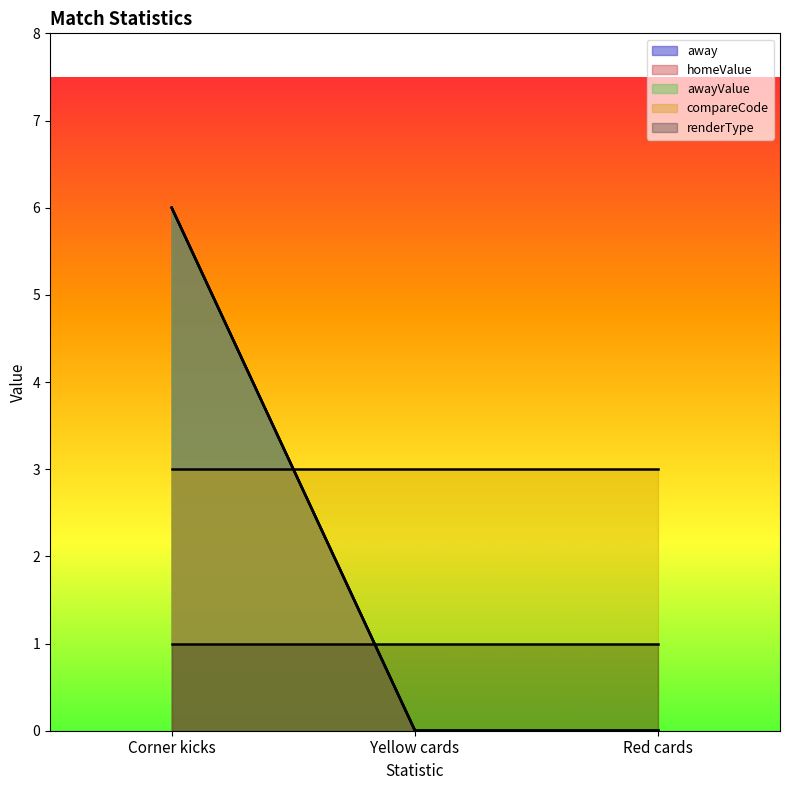

True or false: away has a value of 0 at Red cards.

True